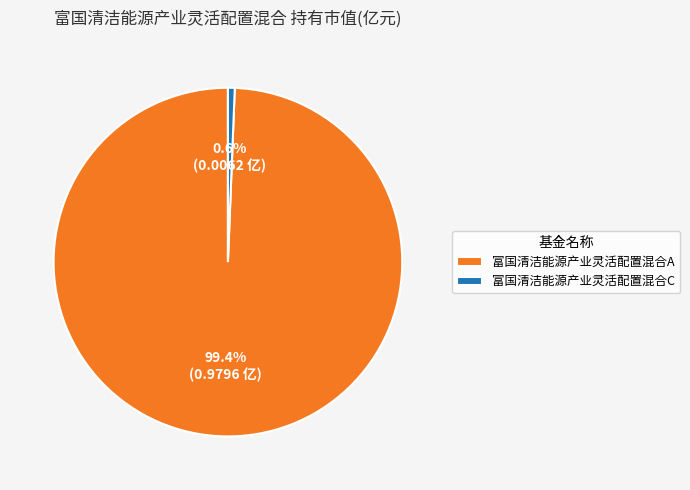

Rank the categories by value from lowest to highest.

富国清洁能源产业灵活配置混合C, 富国清洁能源产业灵活配置混合A